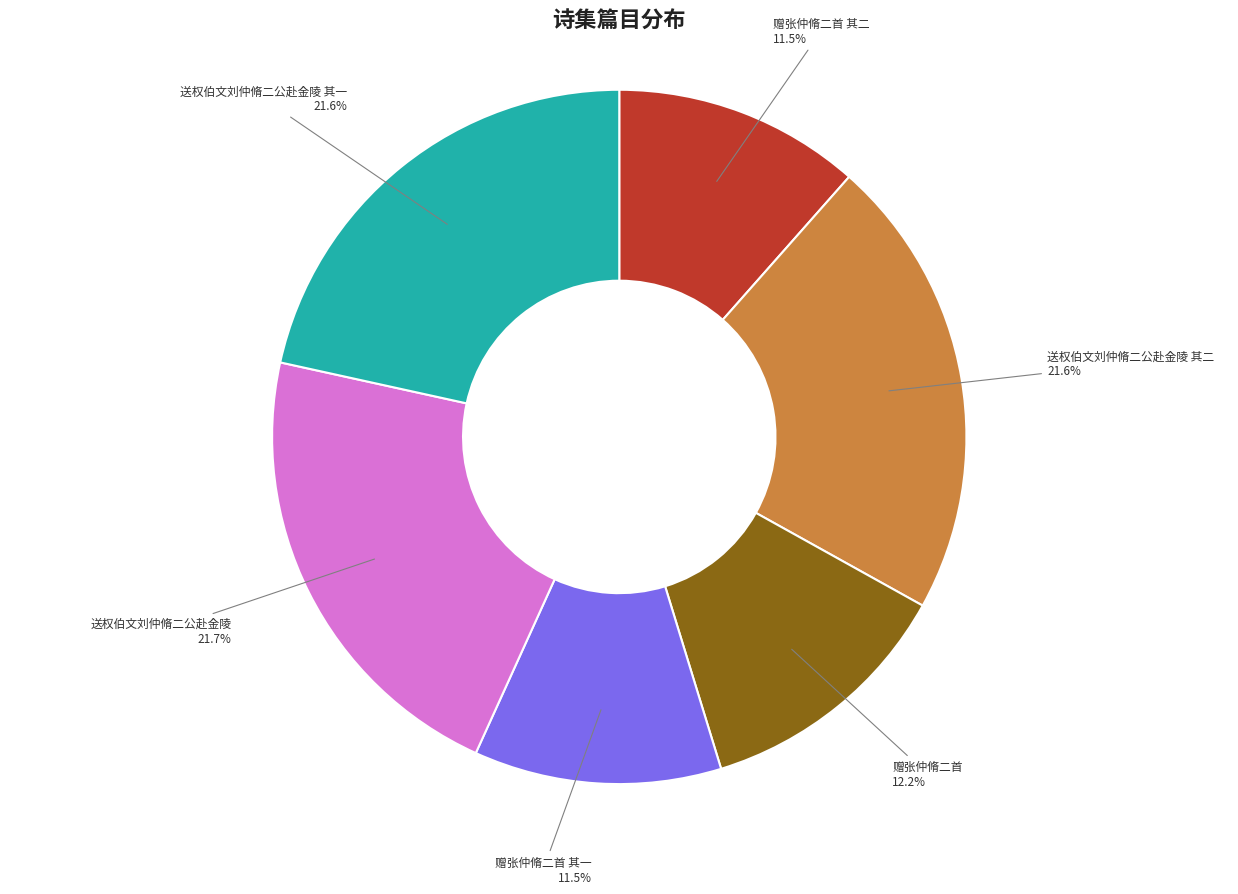

Do 送权伯文刘仲脩二公赴金陵 其二 and 送权伯文刘仲脩二公赴金陵 together represent more than half of the pie?

No